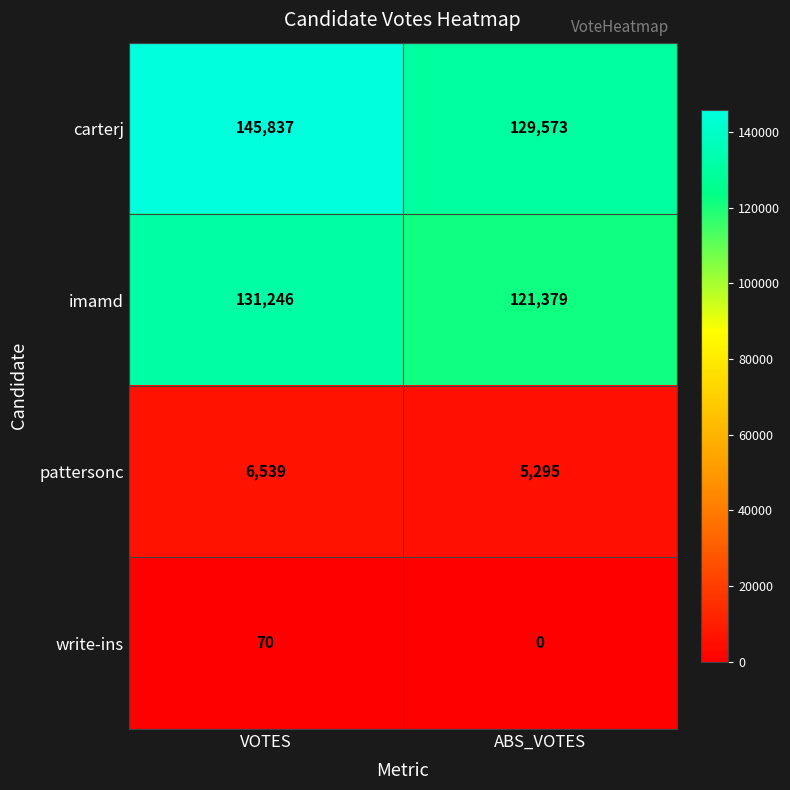

Which category has the highest value across all series?

VOTES